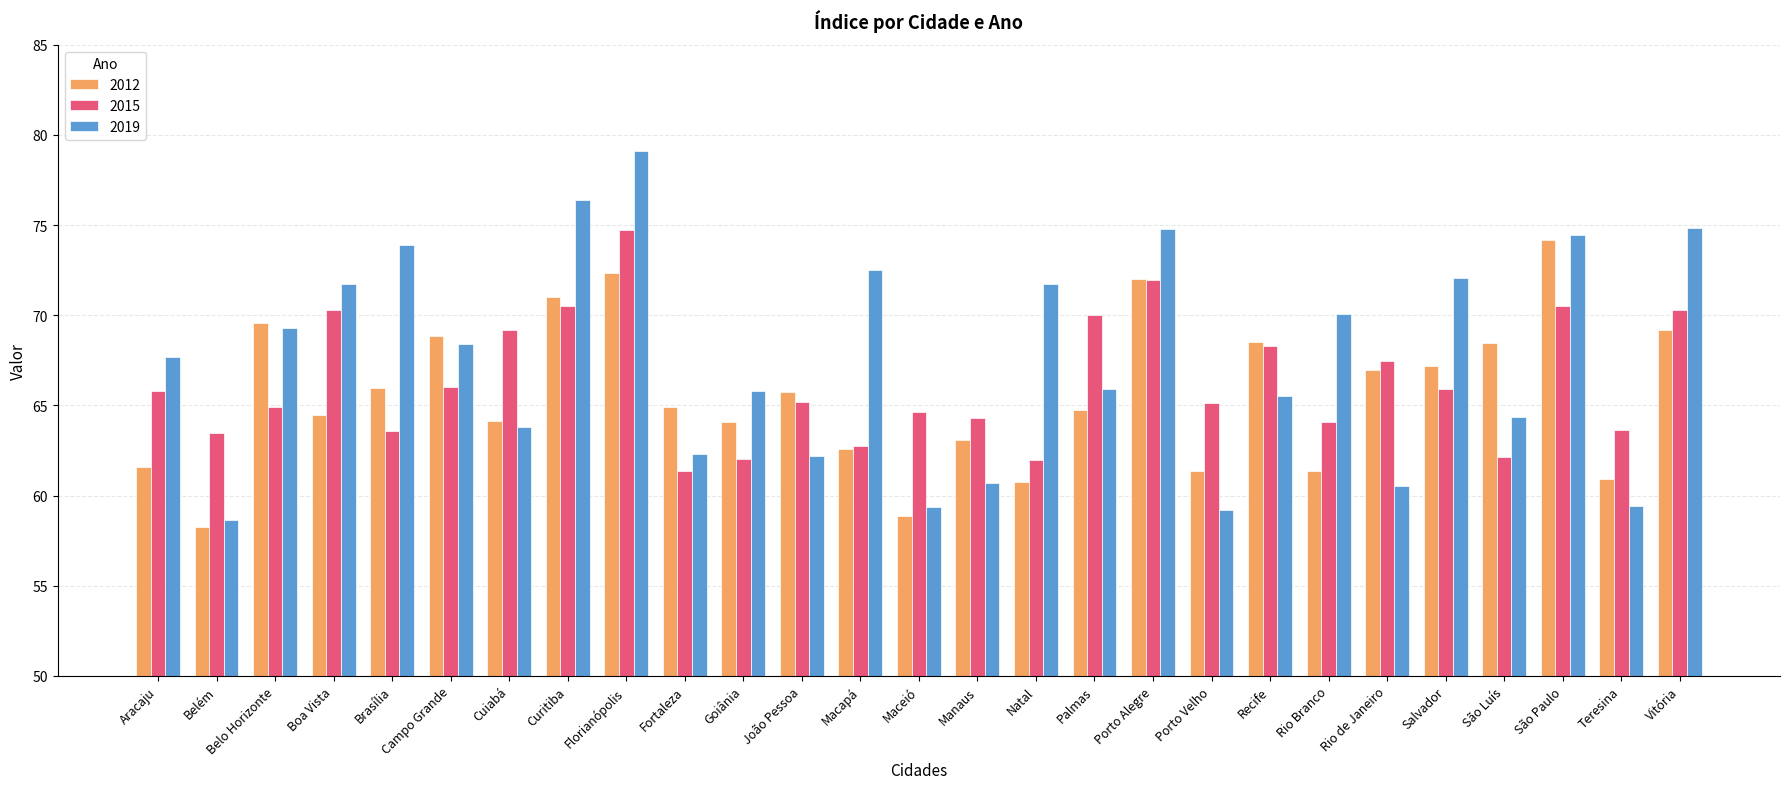

What is the value of the 2019 bar at the 21st from the left?

70.0